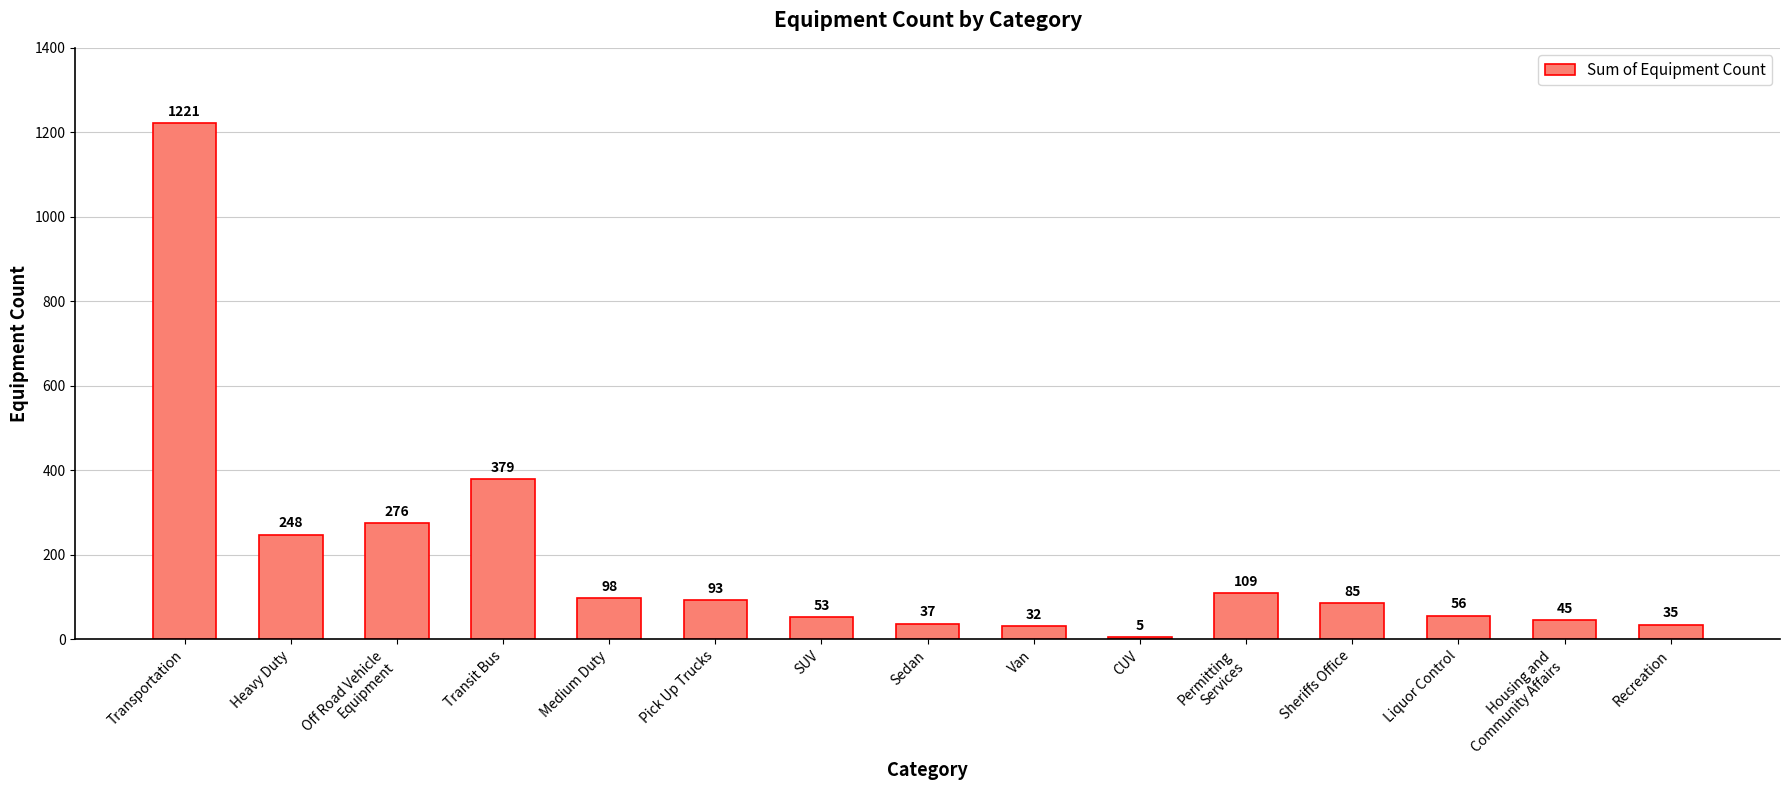

Between Pick Up Trucks and SUV, which is larger?

Pick Up Trucks